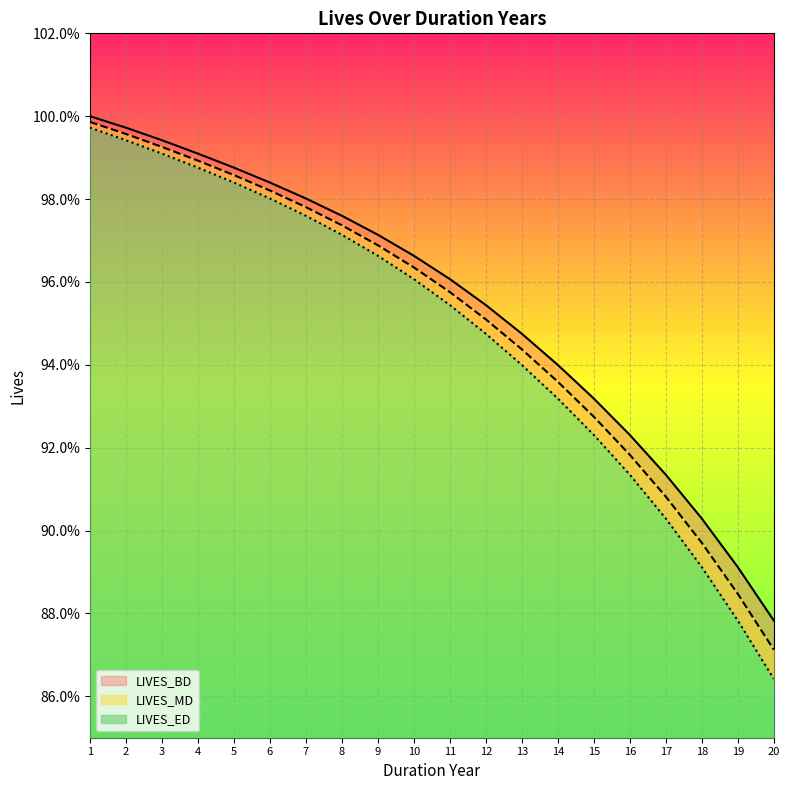

What is the value of the LIVES_ED point at the 18th from the left?

0.9